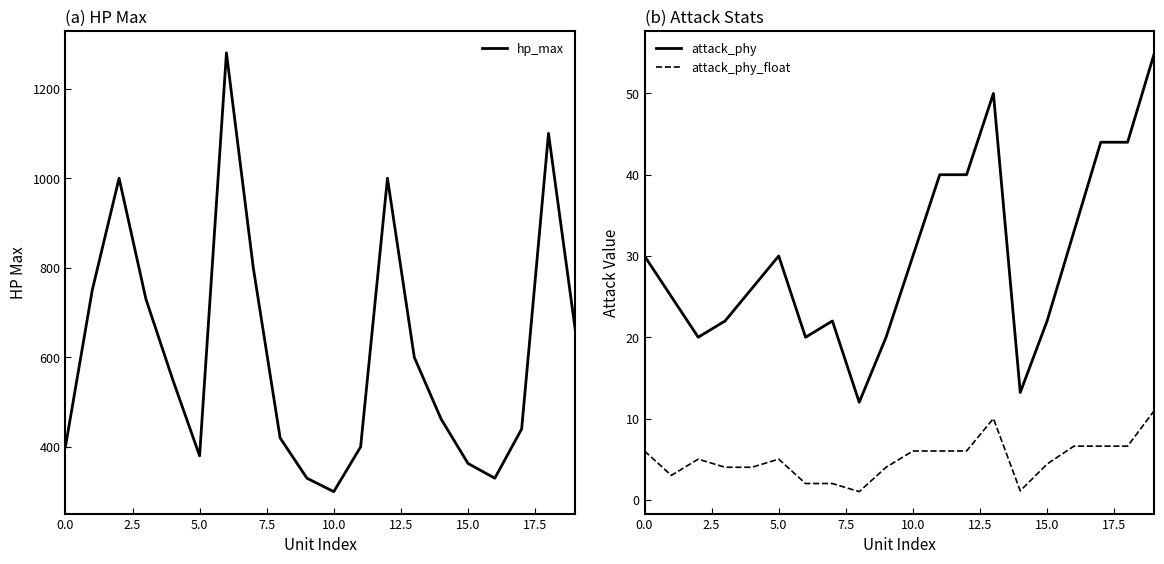

What is the spread (max minus min) of values at 19?

649.0